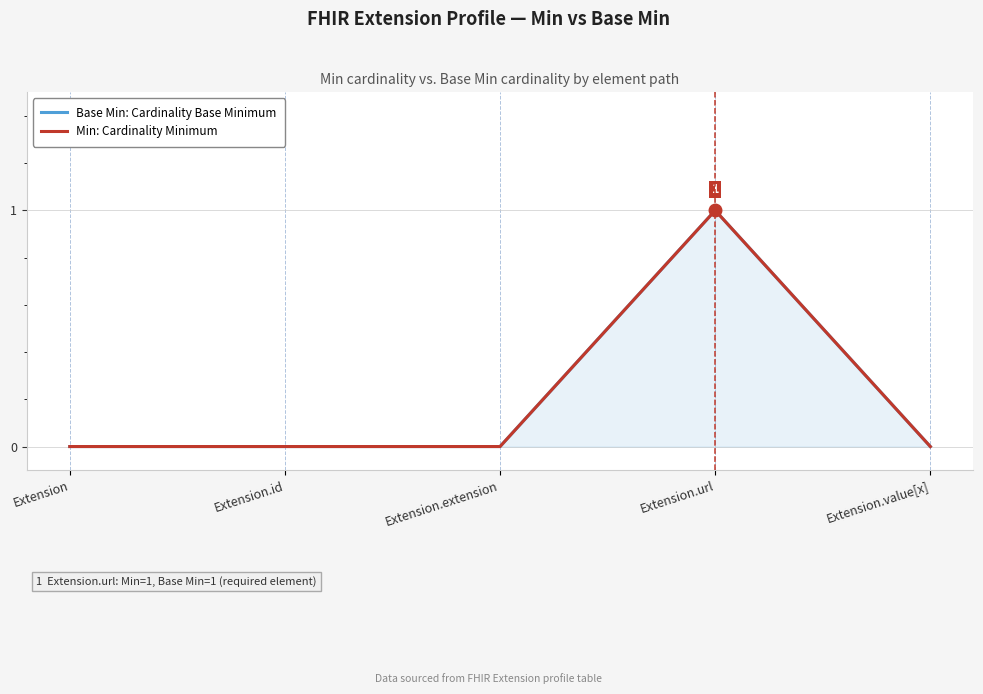

At how many categories does at least one series exceed 0?

1